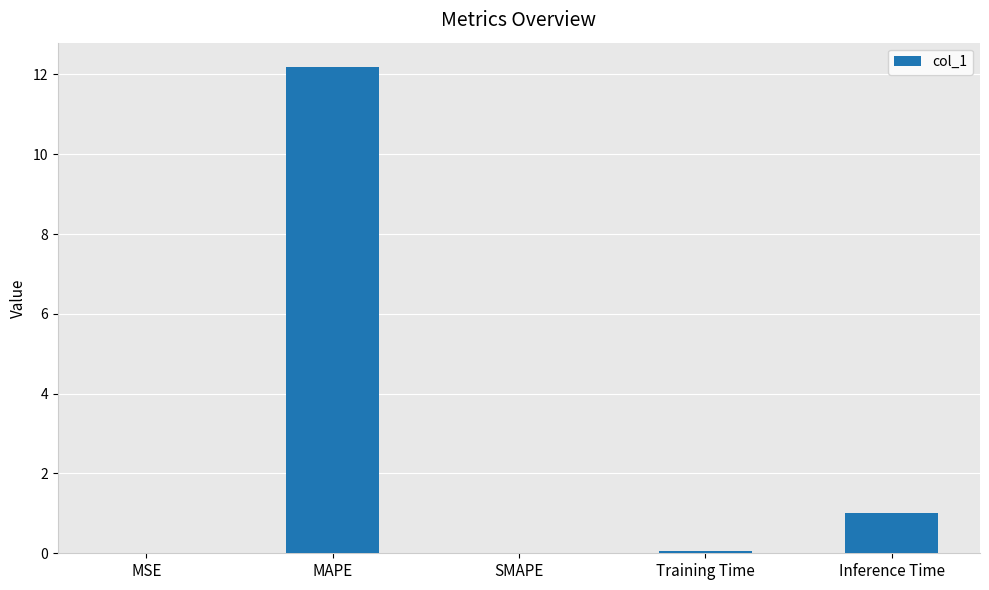

What is the difference between the values at Inference Time and SMAPE?

1.0